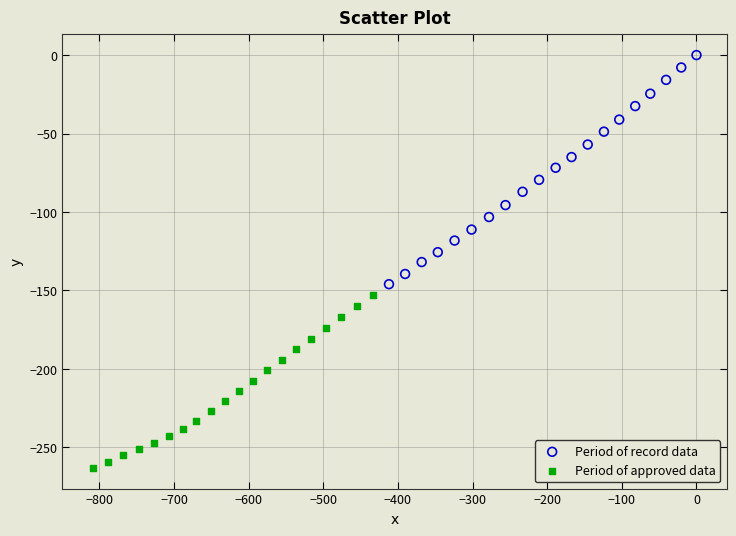

Which series contains the highest Y value?

Period of record data